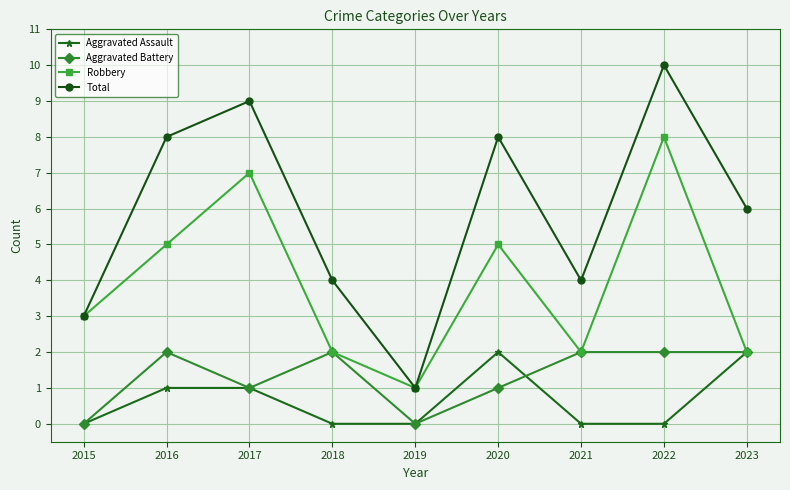

Count the Aggravated Battery values in the range 1 to 2.

7